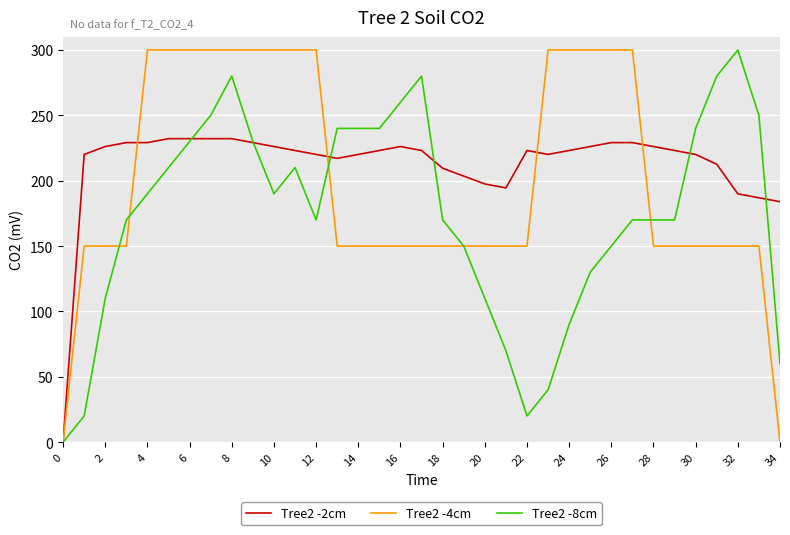

Rank the series by their average value, from lowest to highest.

Tree2 -8cm, Tree2 -4cm, Tree2 -2cm